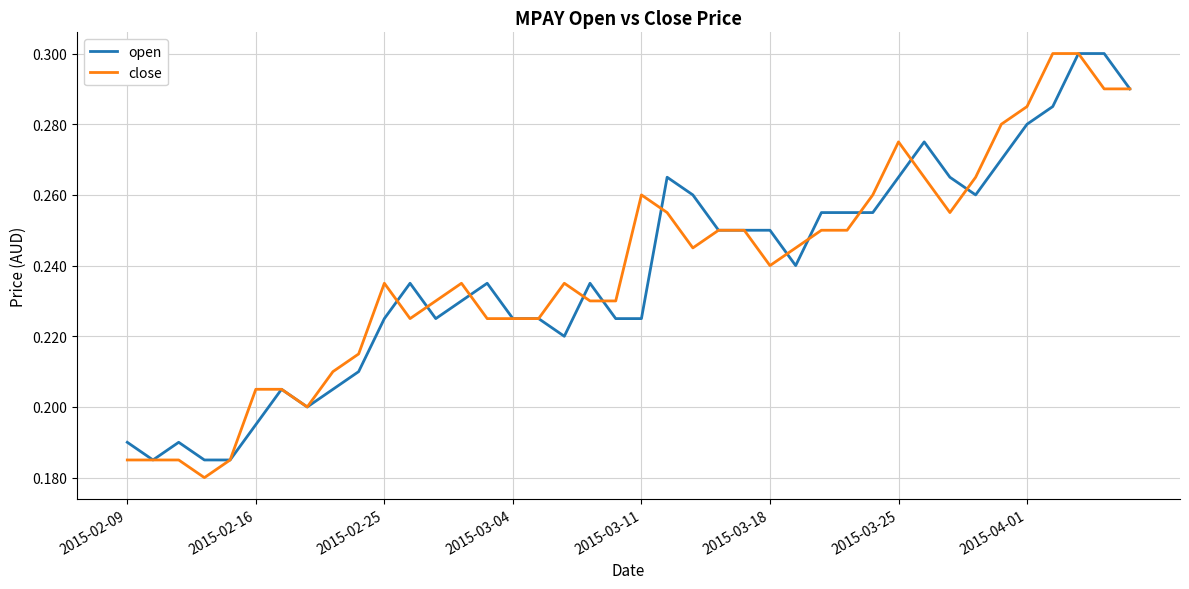

Which series has the widest spread of values?

close